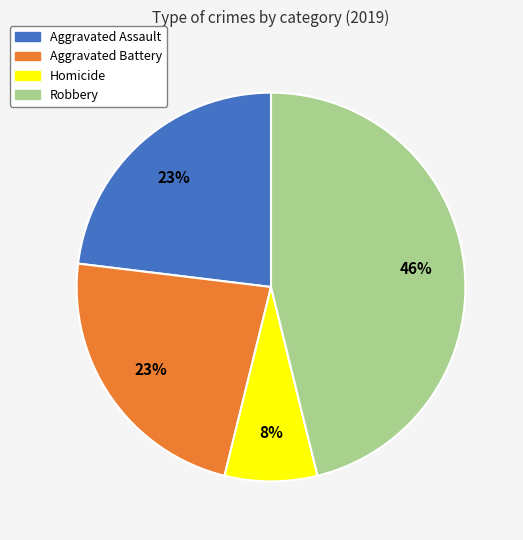

Between Robbery and Aggravated Assault, which is larger?

Robbery